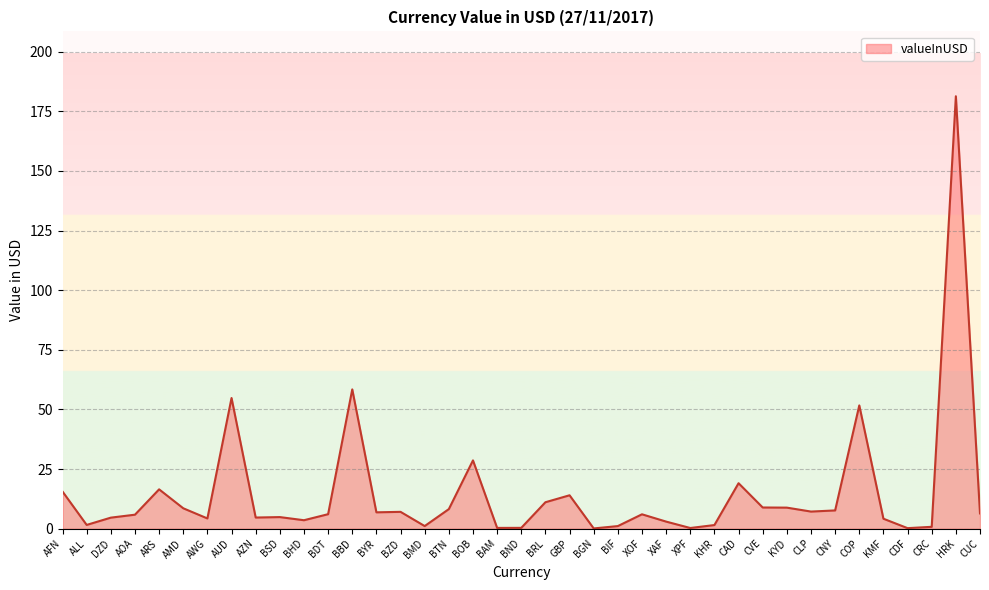

Does the chart have visible grid lines?

Yes